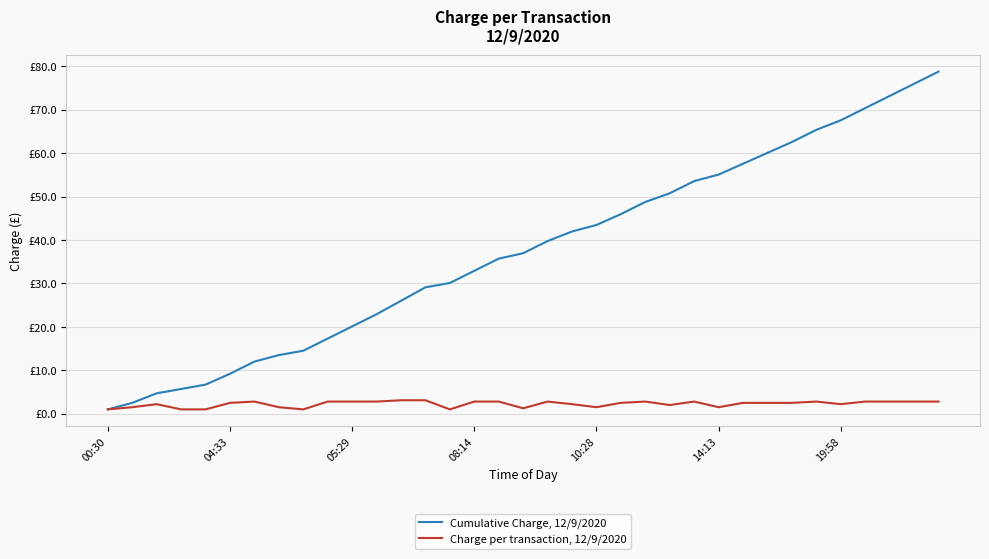

Where is Cumulative Charge, 12/9/2020 nearest to the value 39?

18